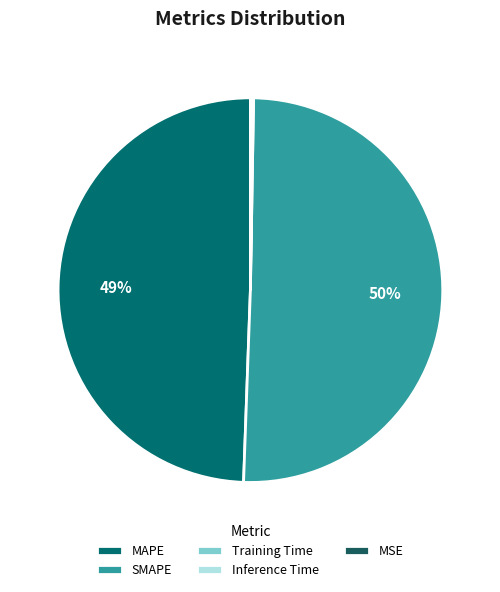

Which category has the smallest portion of the pie?

MSE